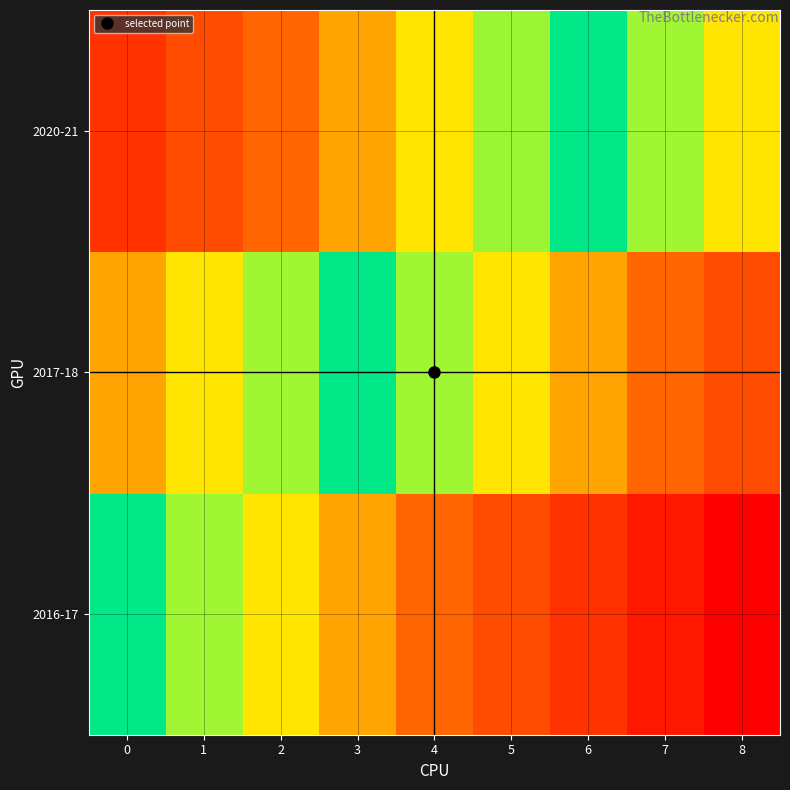

Rank the series by their maximum value, from highest to lowest.

2016-17, 2020-21, 2017-18